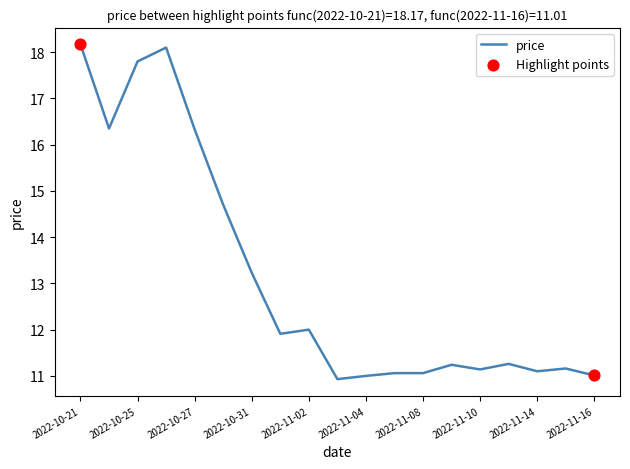

What is the minimum value shown in the chart?

10.9